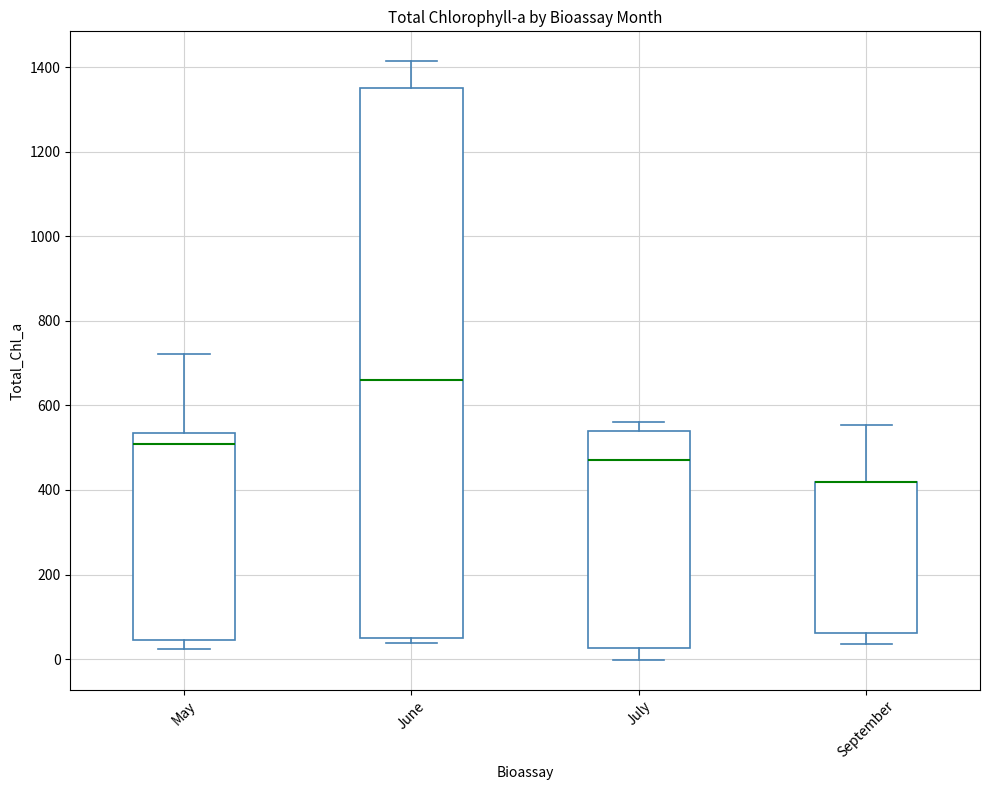

Comparing the boxes themselves (not the whiskers), which one is the tallest?

June